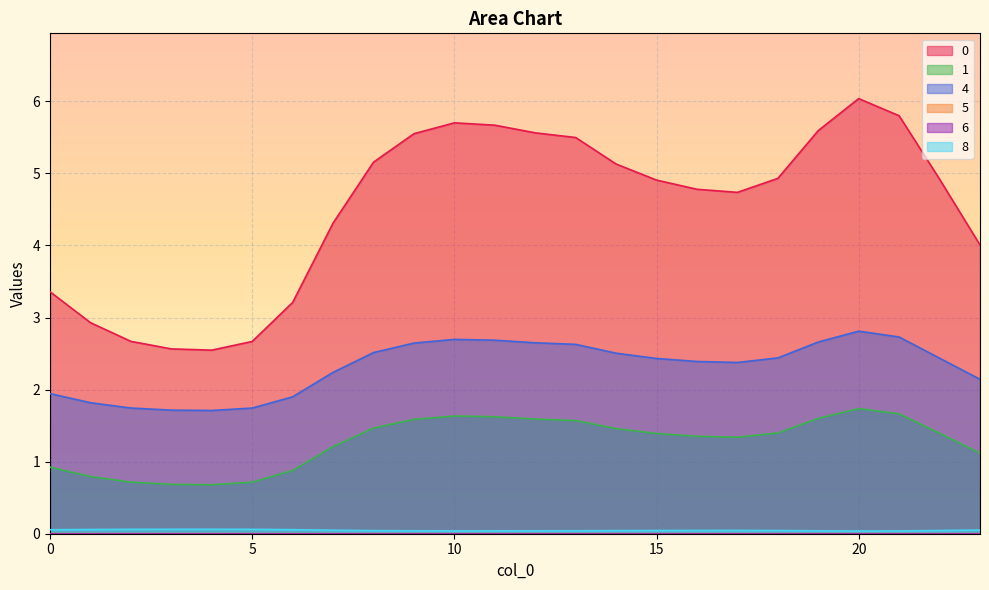

Reading left to right, extract all data points from this chart.

0: 3.4	2.9	2.7	2.6	2.5	2.7	3.2	4.3	5.2	5.6	5.7	5.7	5.6	5.5	5.1	4.9	4.8	4.7	4.9	5.6	6.0	5.8	4.9	4.0
1: 0.9	0.8	0.7	0.7	0.7	0.7	0.9	1.2	1.5	1.6	1.6	1.6	1.6	1.6	1.5	1.4	1.4	1.3	1.4	1.6	1.7	1.7	1.4	1.1
4: 1.9	1.8	1.7	1.7	1.7	1.7	1.9	2.2	2.5	2.6	2.7	2.7	2.6	2.6	2.5	2.4	2.4	2.4	2.4	2.7	2.8	2.7	2.4	2.1
5: 0.0	0.0	0.0	0.0	0.0	0.0	0.0	0.0	0.0	0.0	0.0	0.0	0.0	0.0	0.0	0.0	0.0	0.0	0.0	0.0	0.0	0.0	0.0	0.0
8: 0.1	0.1	0.1	0.1	0.1	0.1	0.1	0.0	0.0	0.0	0.0	0.0	0.0	0.0	0.0	0.0	0.0	0.0	0.0	0.0	0.0	0.0	0.0	0.1